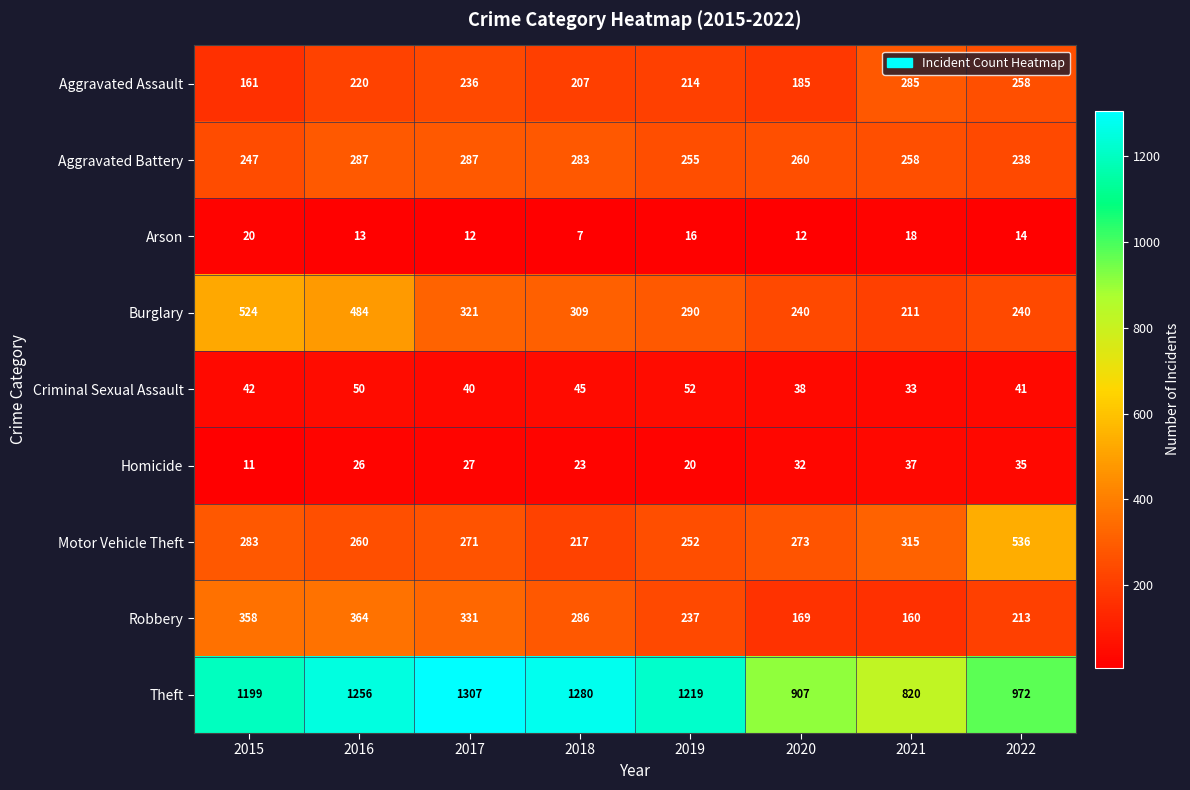

What is the minimum value for Arson?

7